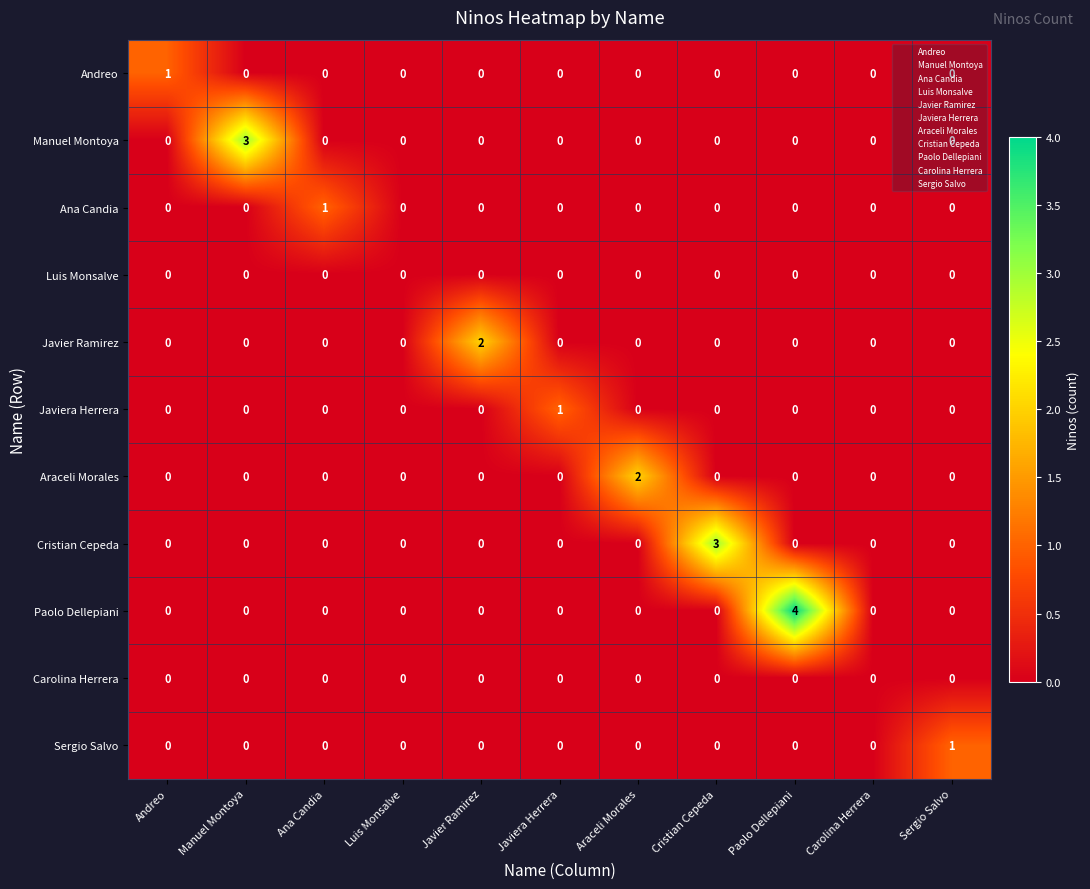

What is the greatest value displayed?

4